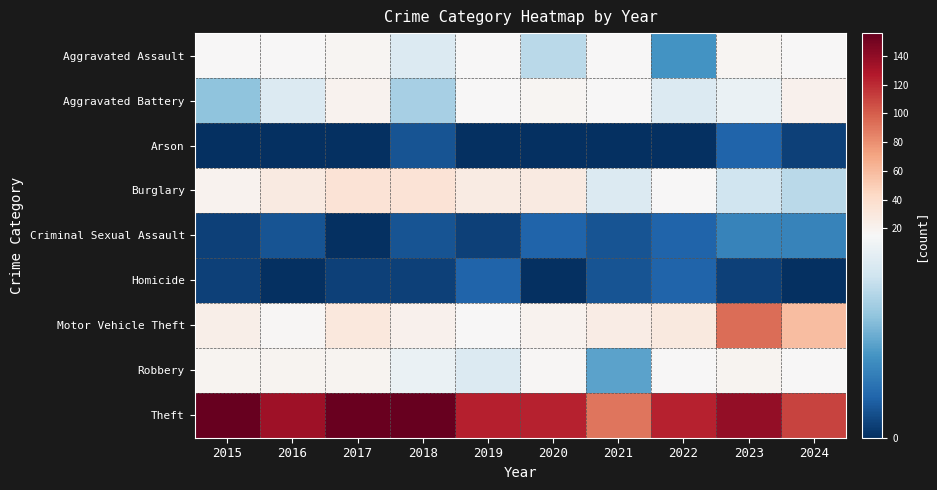

Rank the series by their maximum value, from lowest to highest.

Arson, Homicide, Criminal Sexual Assault, Aggravated Assault, Robbery, Aggravated Battery, Burglary, Motor Vehicle Theft, Theft